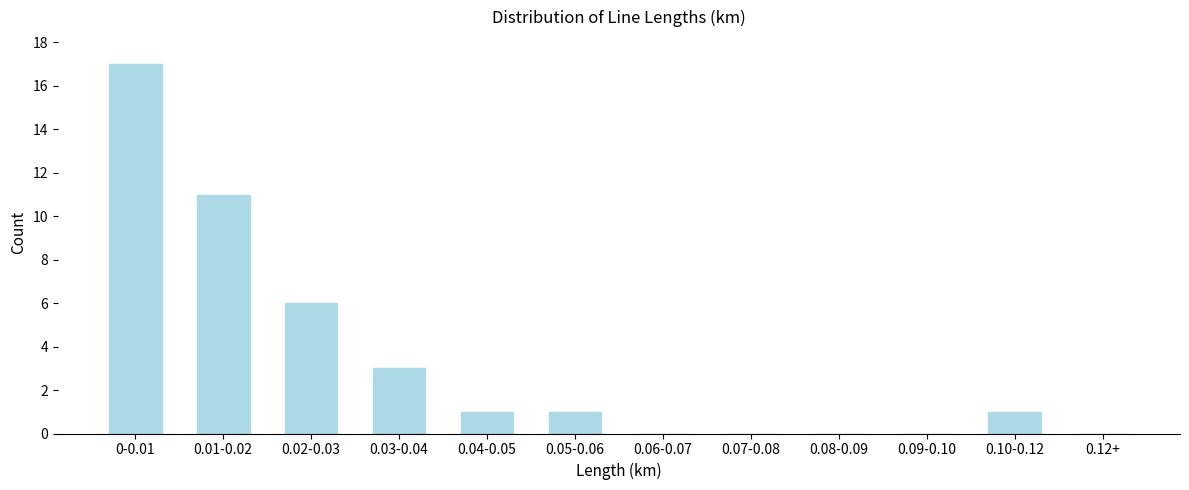

Reading left to right, extract all data points from this chart.

0-0.01=17	0.01-0.02=11	0.02-0.03=6	0.03-0.04=3	0.04-0.05=1	0.05-0.06=1	0.06-0.07=0	0.07-0.08=0	0.08-0.09=0	0.09-0.10=0	0.10-0.12=1	0.12+=0